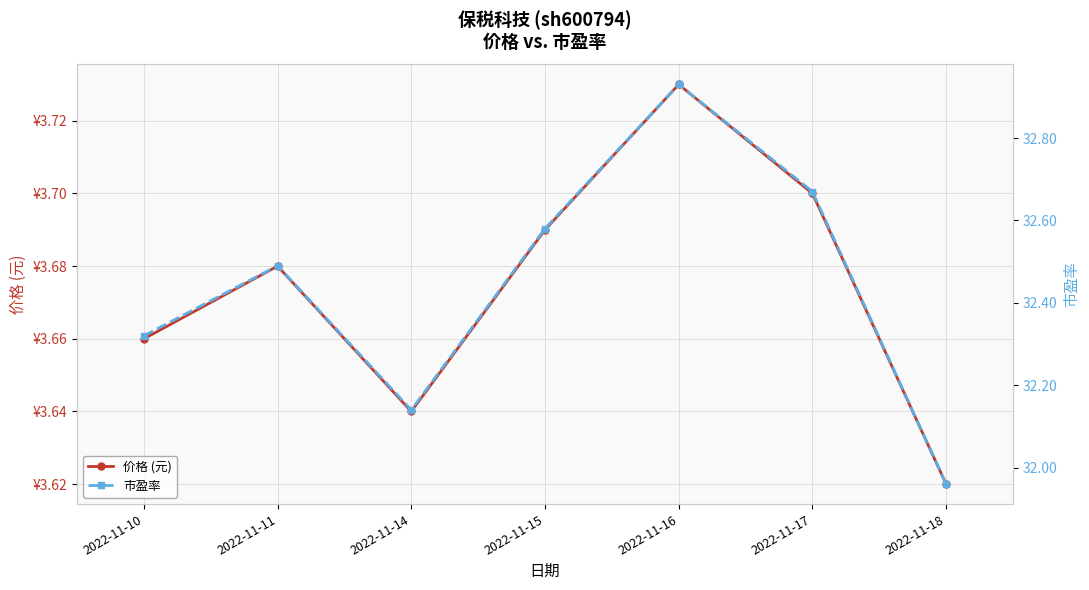

What is the difference between the maximum and minimum values in the 市盈率 series?

1.0